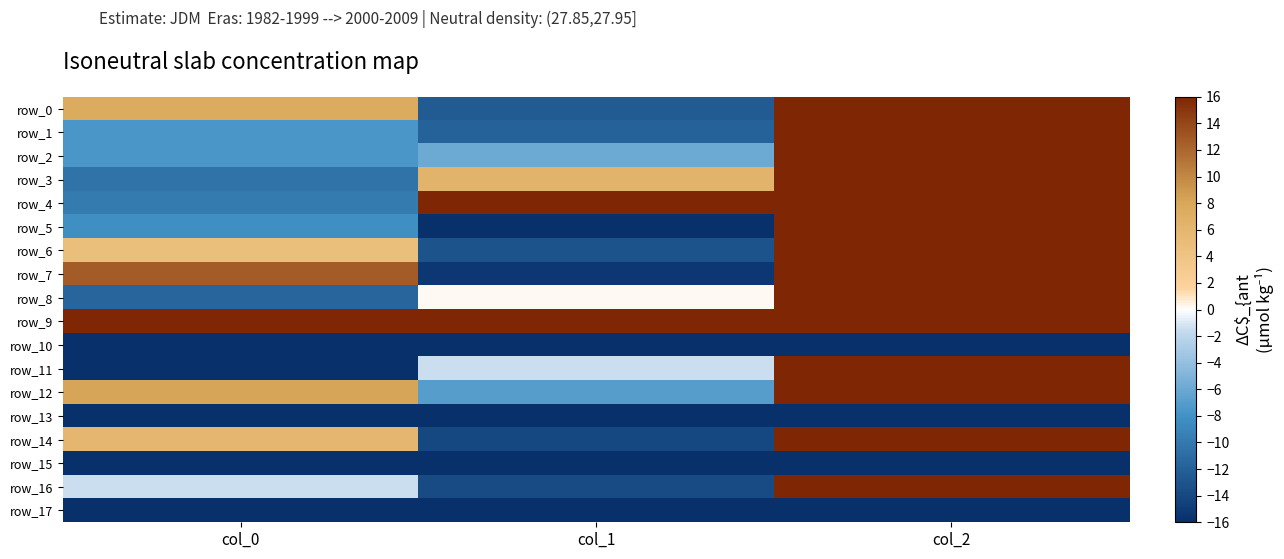

What is the difference between the row_3 values at col_2 and col_1?

9.7